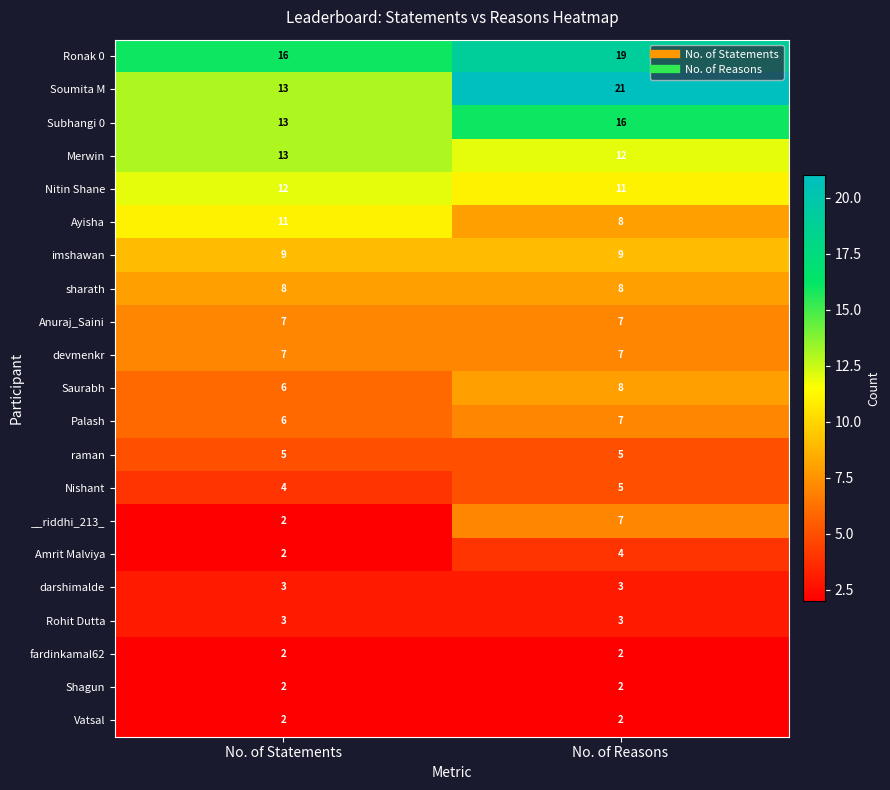

What is the sum of the fardinkamal62 values at No. of Reasons and No. of Statements?

4